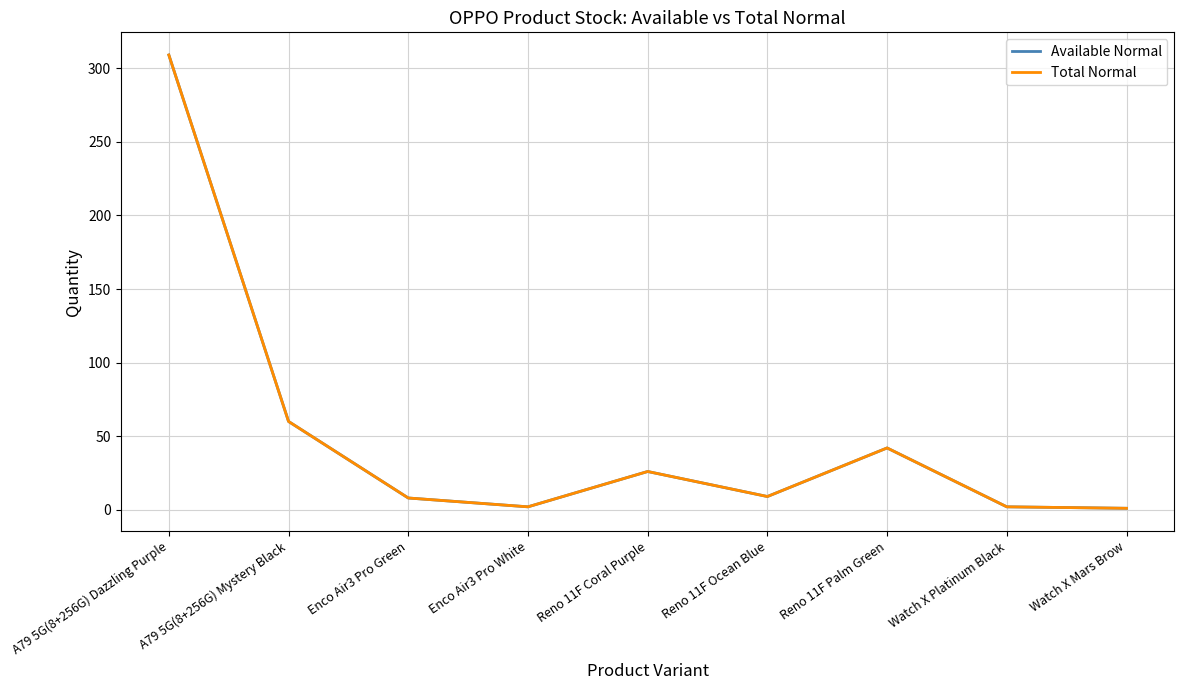

Does the chart have visible grid lines?

Yes